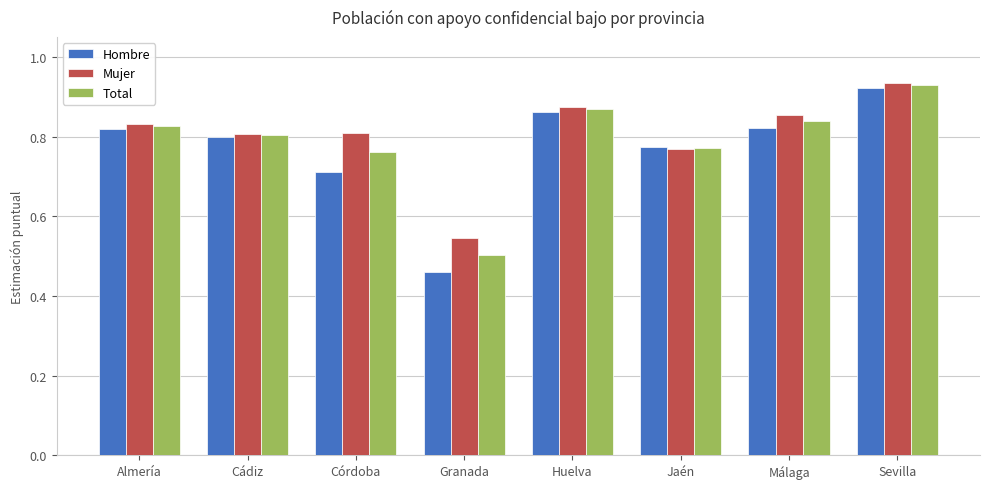

At which label does Total reach its minimum?

Granada